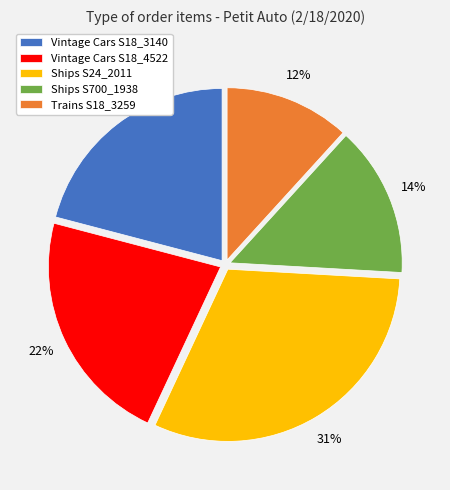

Do Vintage Cars S18_3140 and Ships S700_1938 together represent more than half of the pie?

No